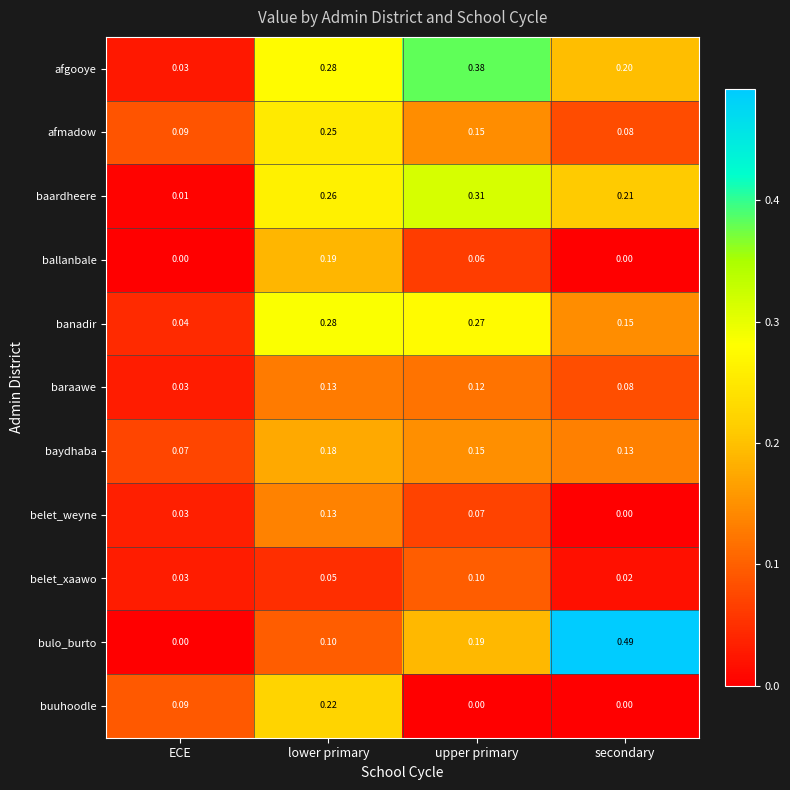

Which category has the lowest value in the baardheere series?

ECE